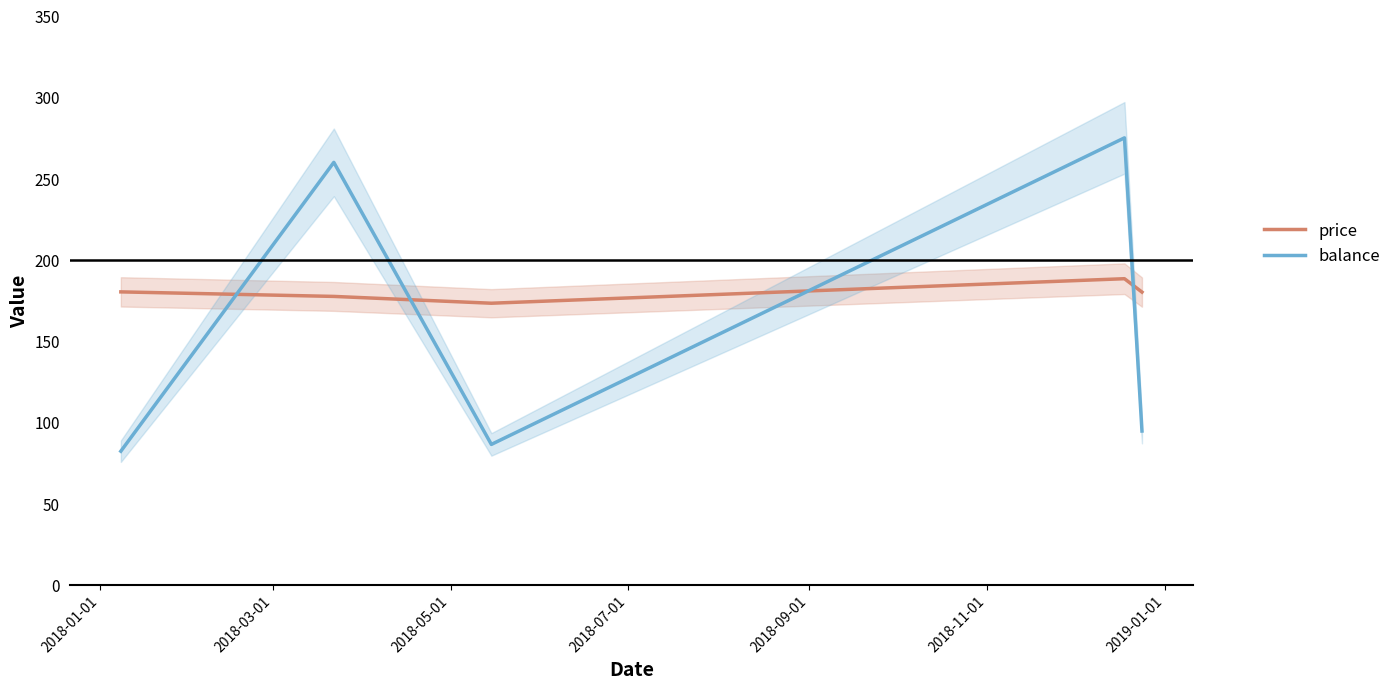

Which series ends up on top after the final intersection of balance and price?

price